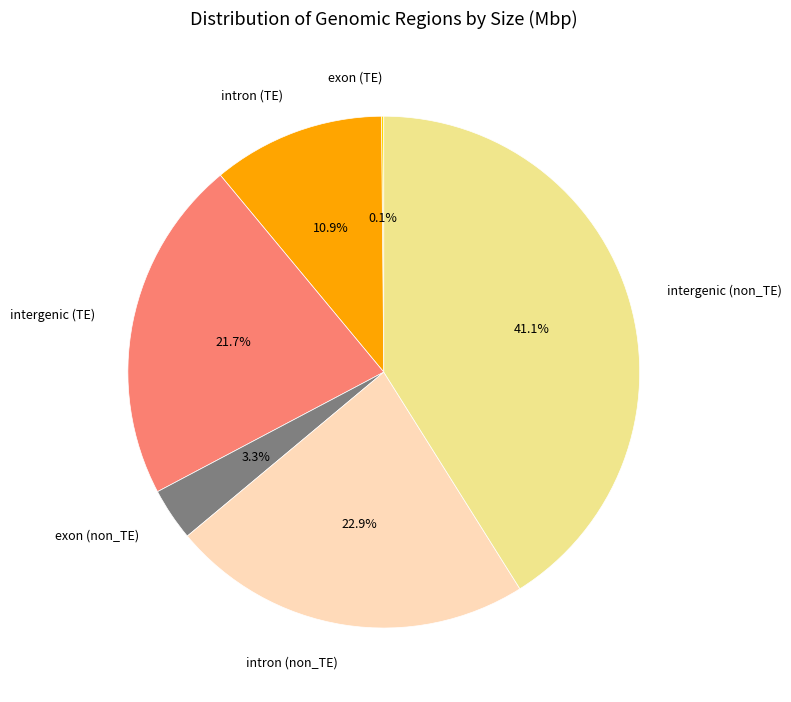

To the nearest percent, what percentage of the pie is intergenic (non_TE)?

41%